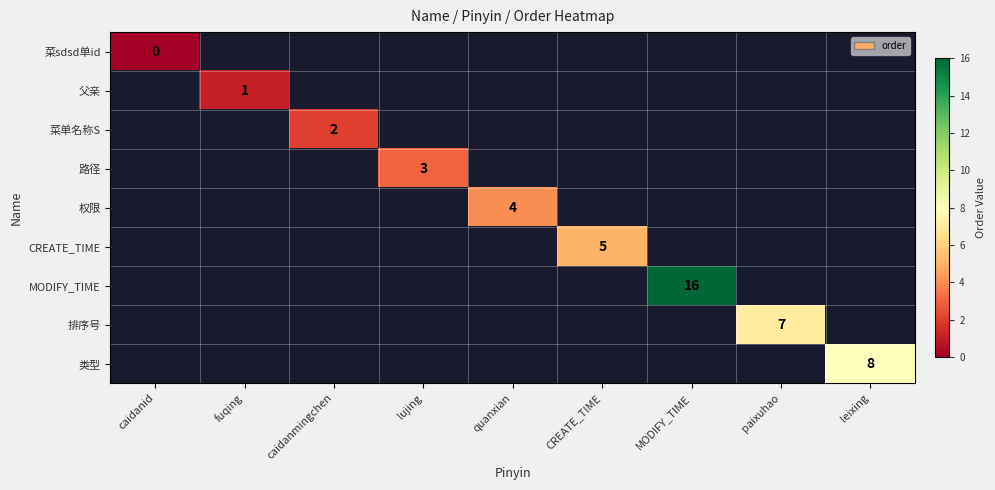

The value of 权限 at quanxian is 3. True or false?

False